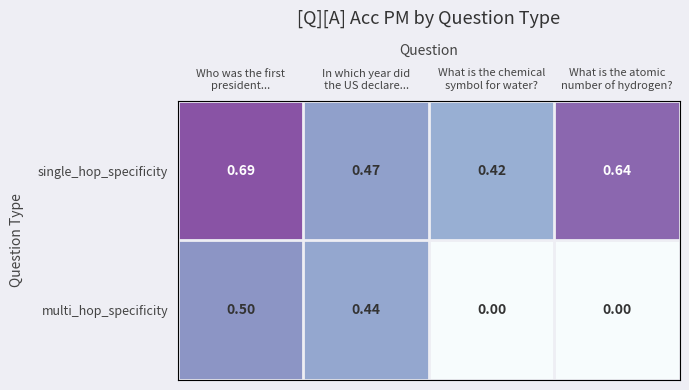

How many series are shown in this chart?

2